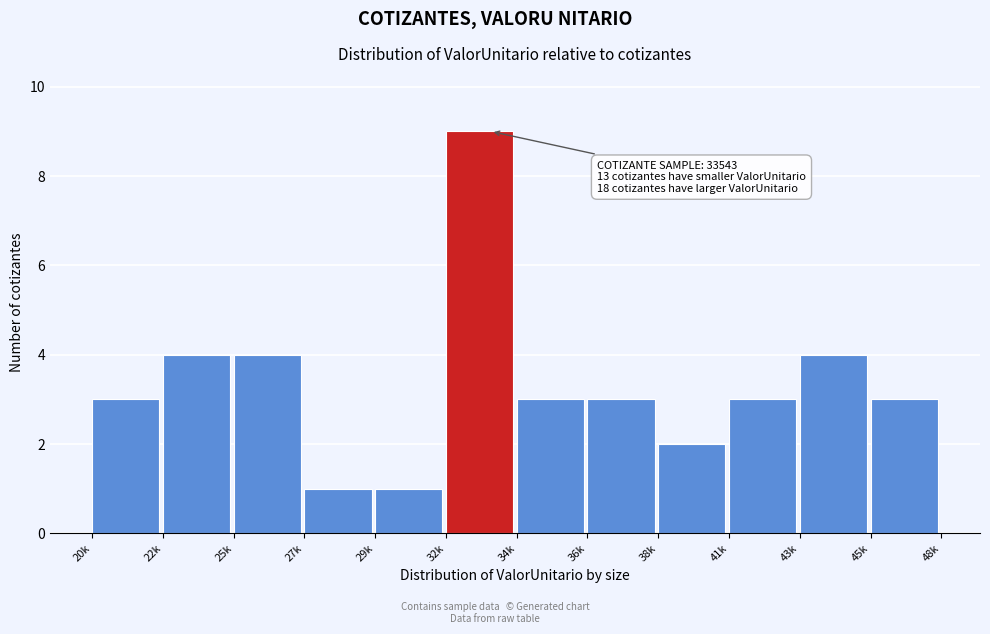

Reading right to left, list all the values displayed in this chart.

45k=3	43k=4	41k=3	38k=2	36k=3	34k=3	32k=9	29k=1	27k=1	25k=4	22k=4	20k=3